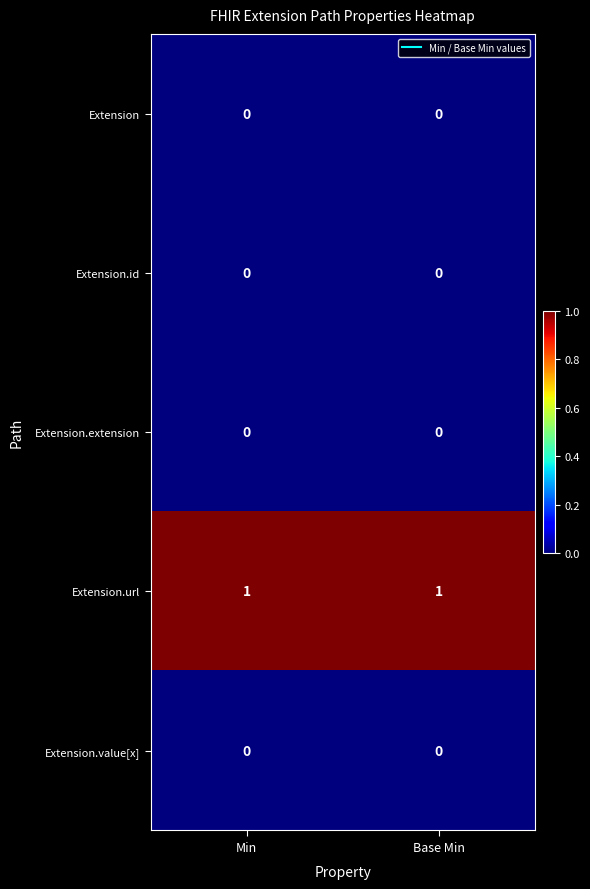

What is the greatest value displayed?

1